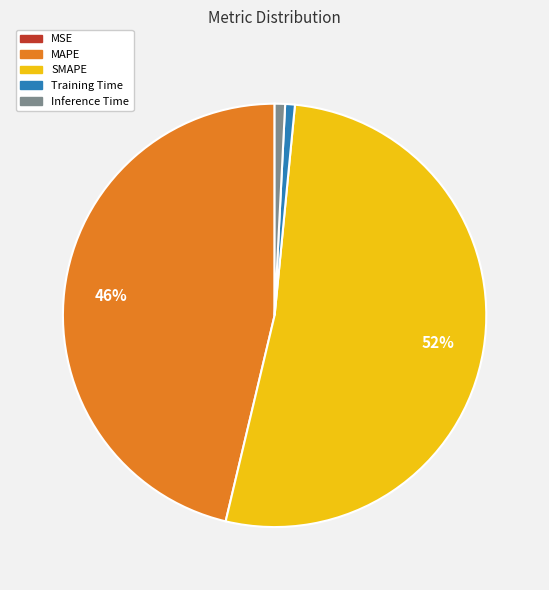

Is it true that MAPE is 46% of the pie?

True